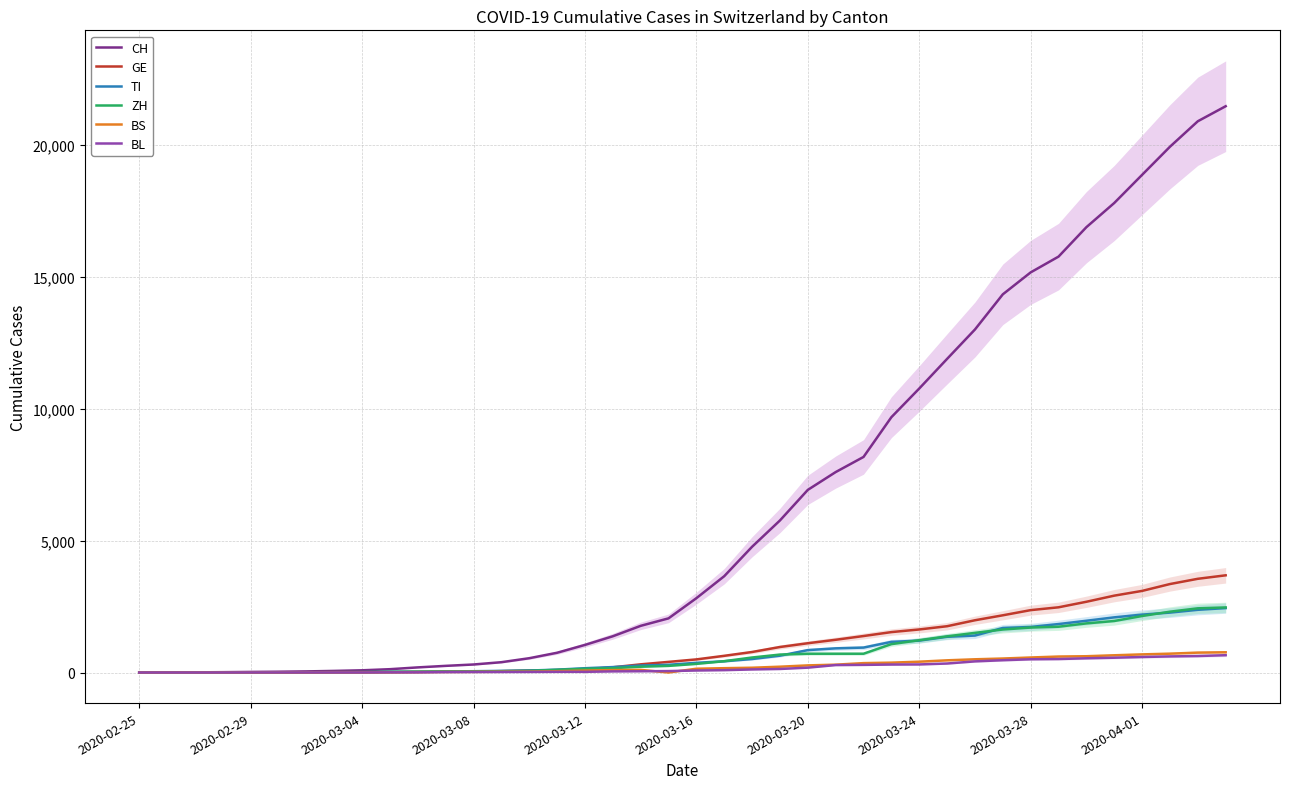

What is the highest value of the TI series?

2442